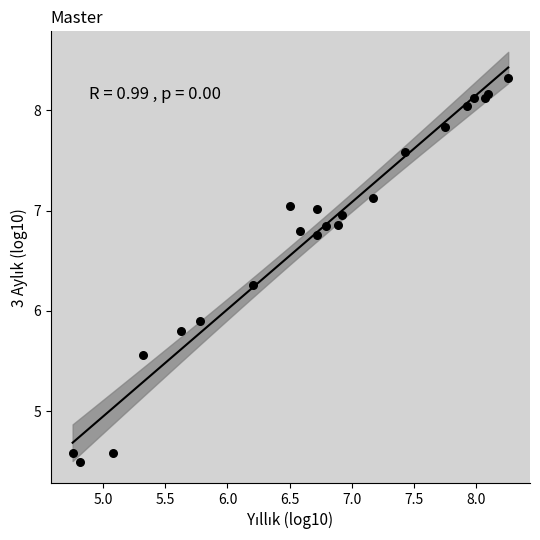

What Y value in the scatter plot is closest to 6?

5.9